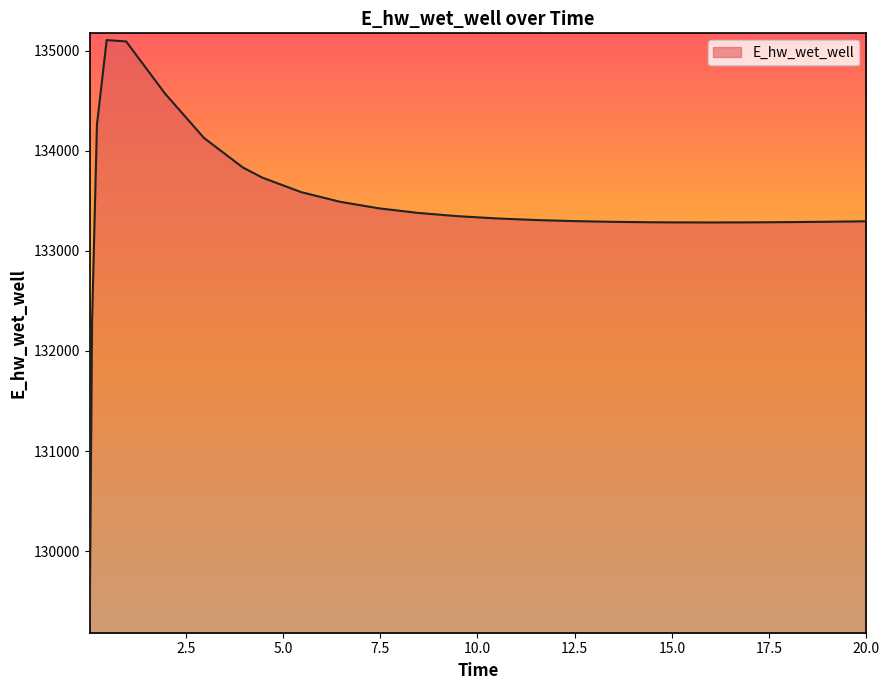

What is the greatest value displayed?

135106.9